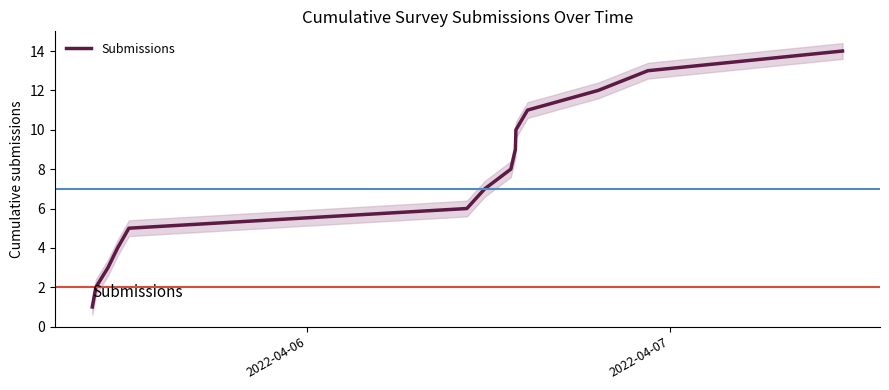

True or false: there are more than 0 points higher than both neighbors.

False